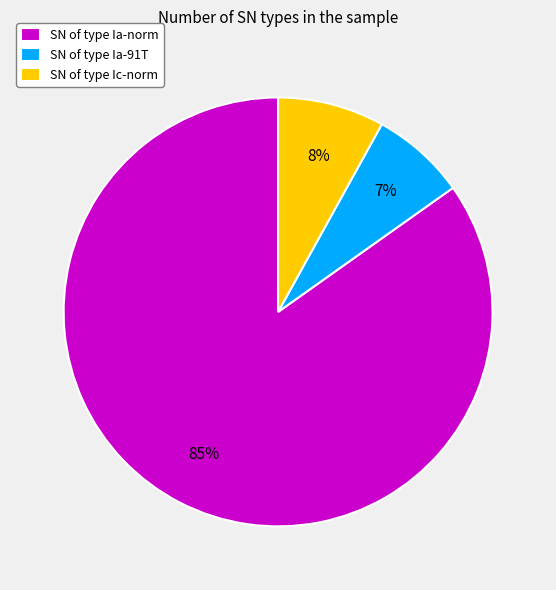

Is the sum of SN of type Ic-norm and SN of type Ia-norm greater than half?

Yes